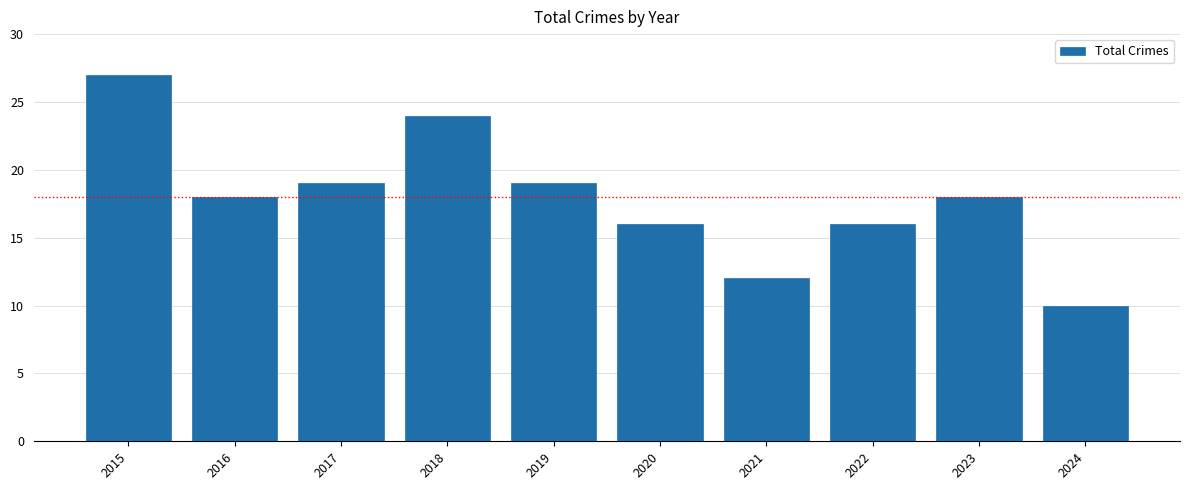

Does the chart contain any negative values?

No